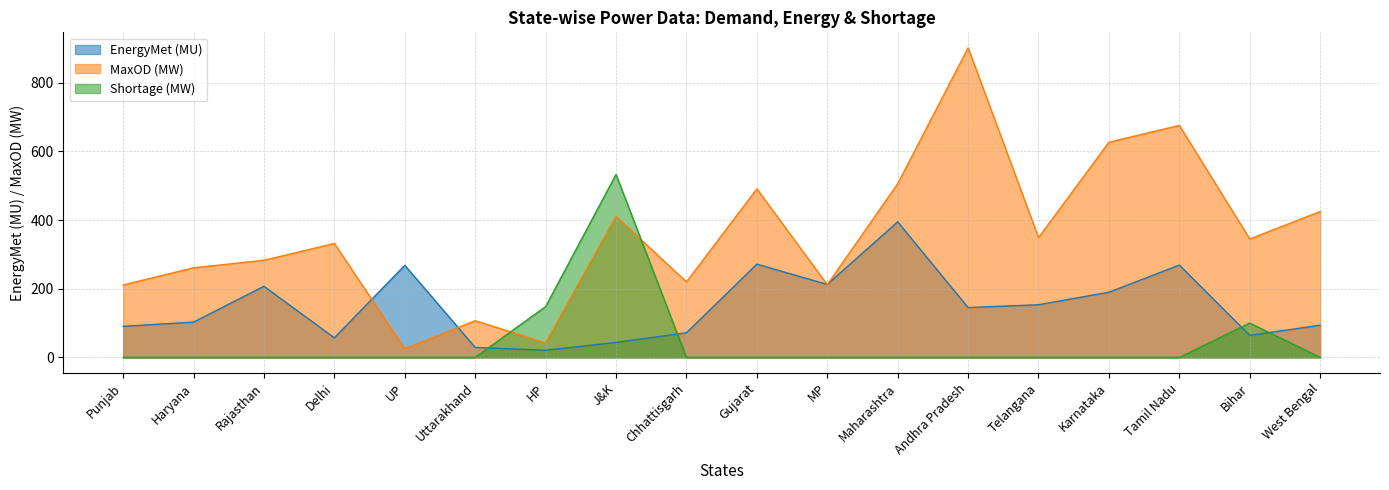

Read the MaxOD (MW) value at Bihar.

345.0